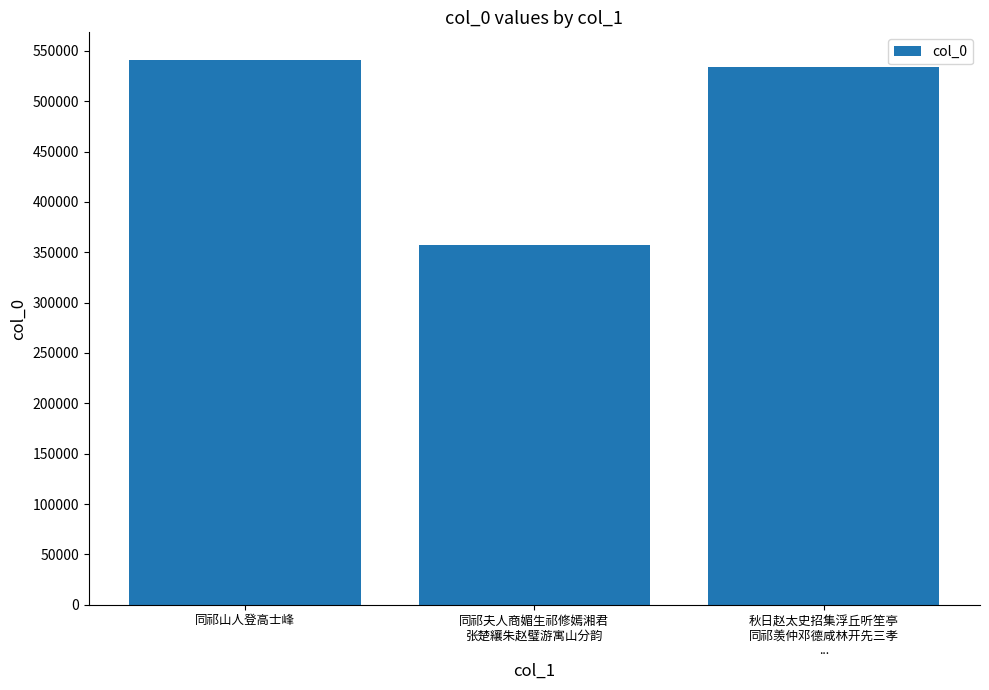

Does the chart contain any negative values?

No